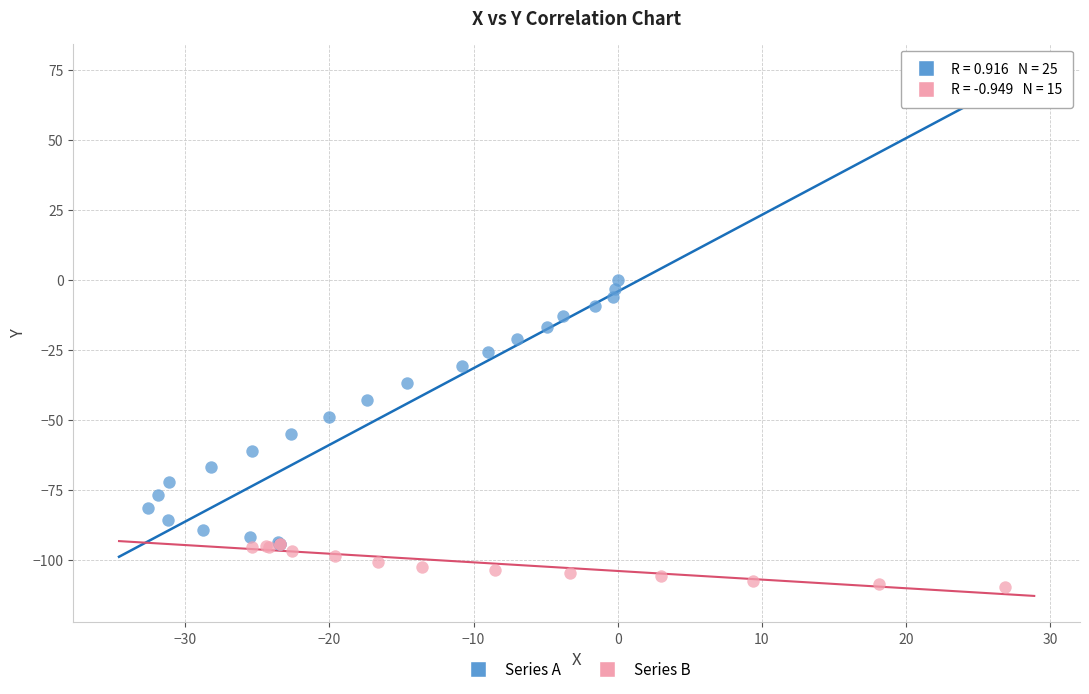

Which series contains the lowest Y value?

Series B